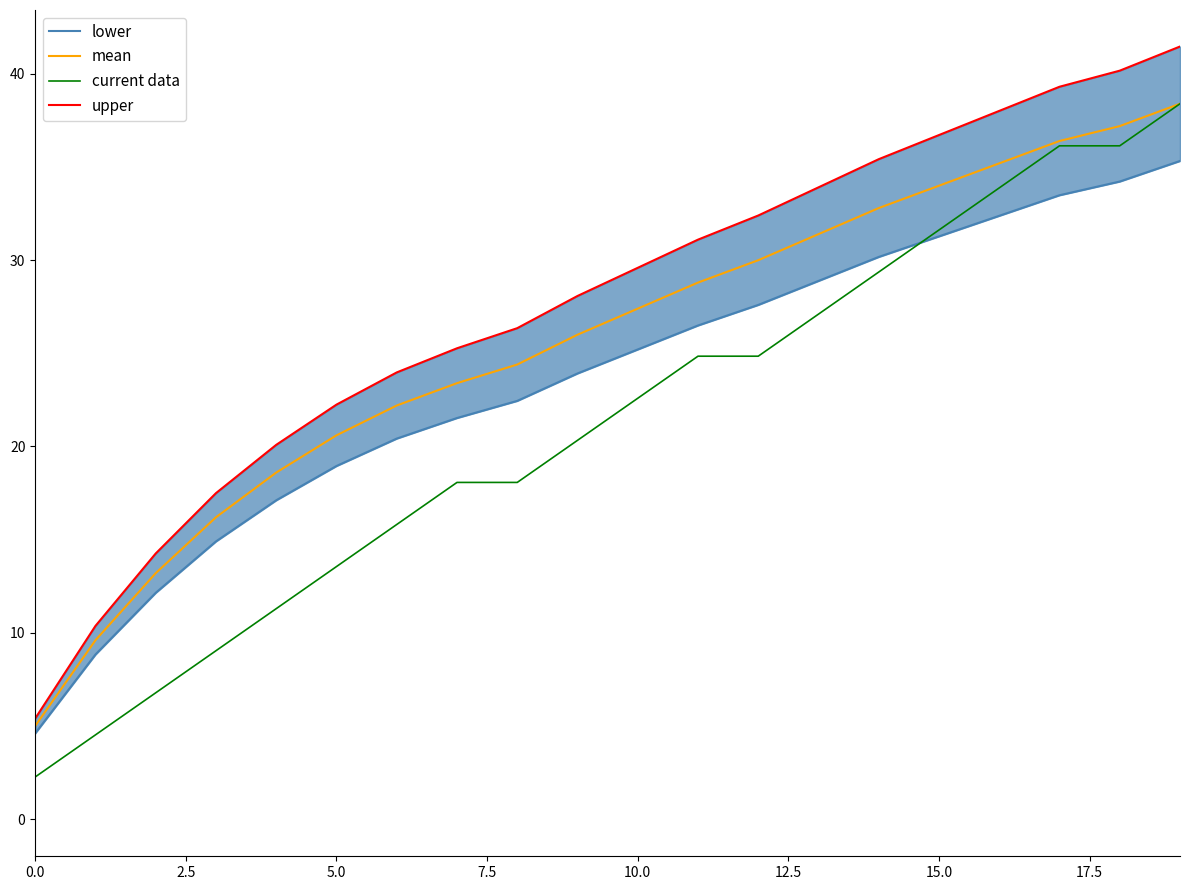

What is the difference between the maximum and minimum values in the current data series?

36.1